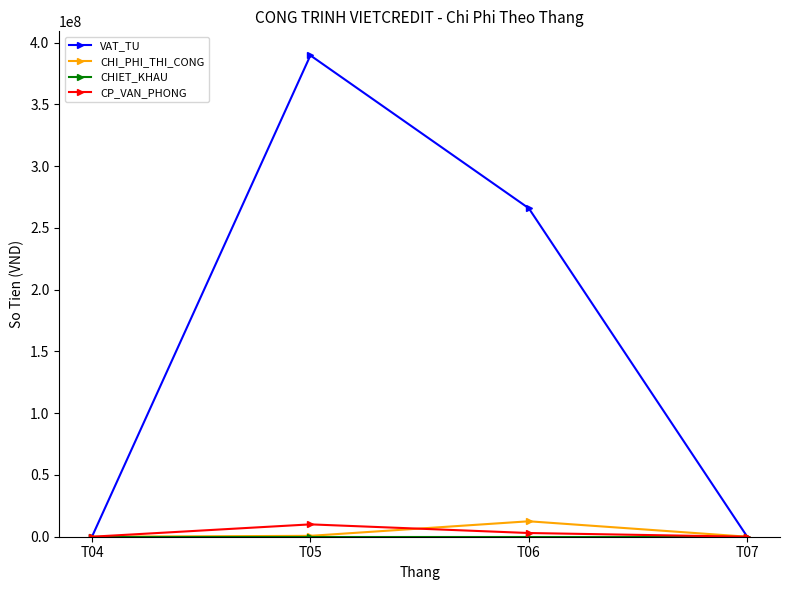

What is the sum of the VAT_TU values at T05 and T06?

655454455